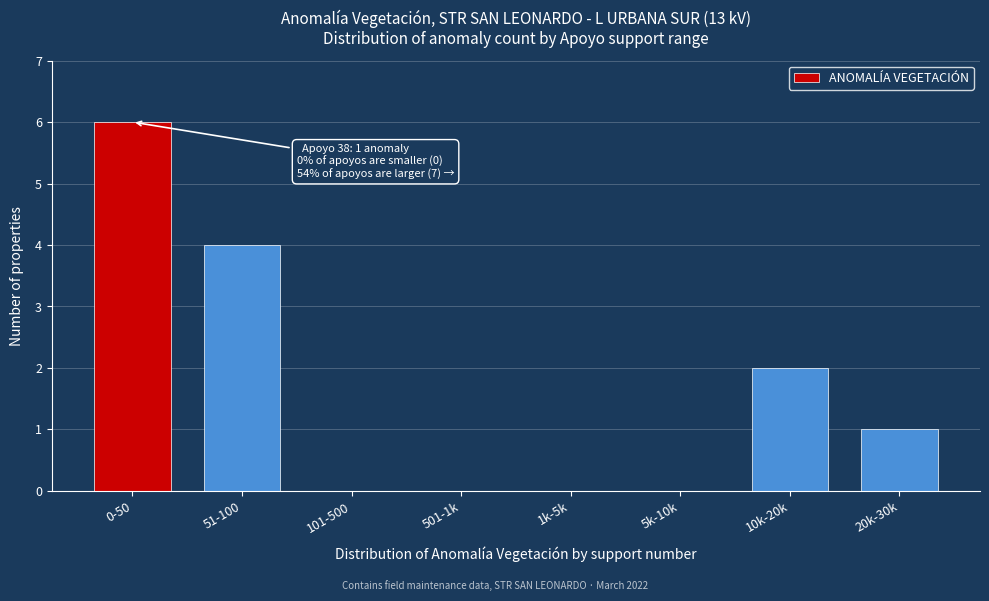

Reading left to right, list all the values displayed in this chart.

0-50=6	51-100=4	101-500=0	501-1k=0	1k-5k=0	5k-10k=0	10k-20k=2	20k-30k=1